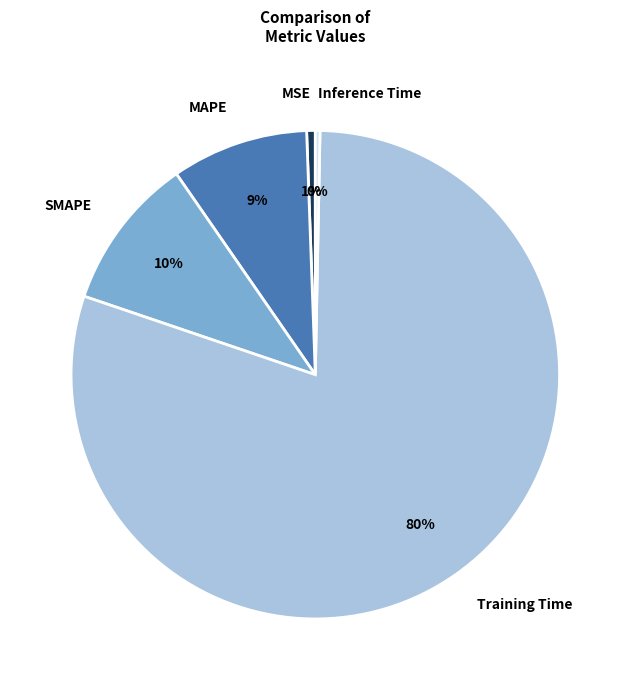

Which category has the biggest portion of the pie?

Training Time